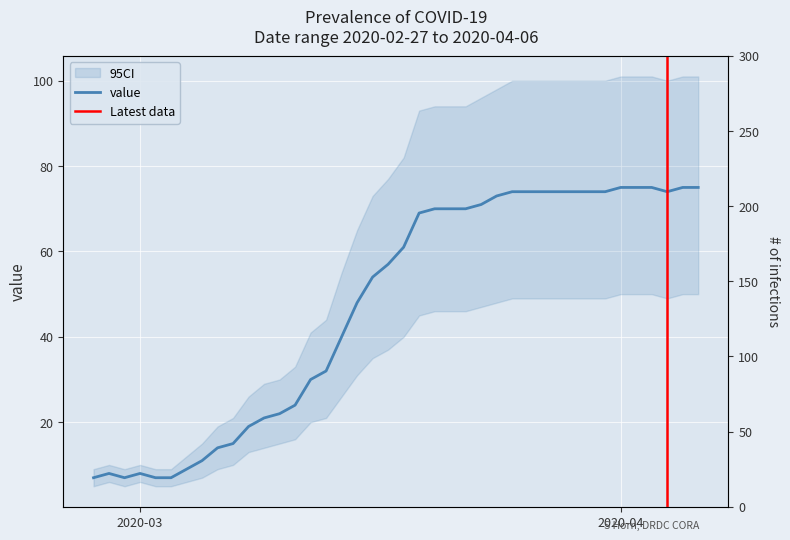

The value at 2020-03-19 is 21. True or false?

False